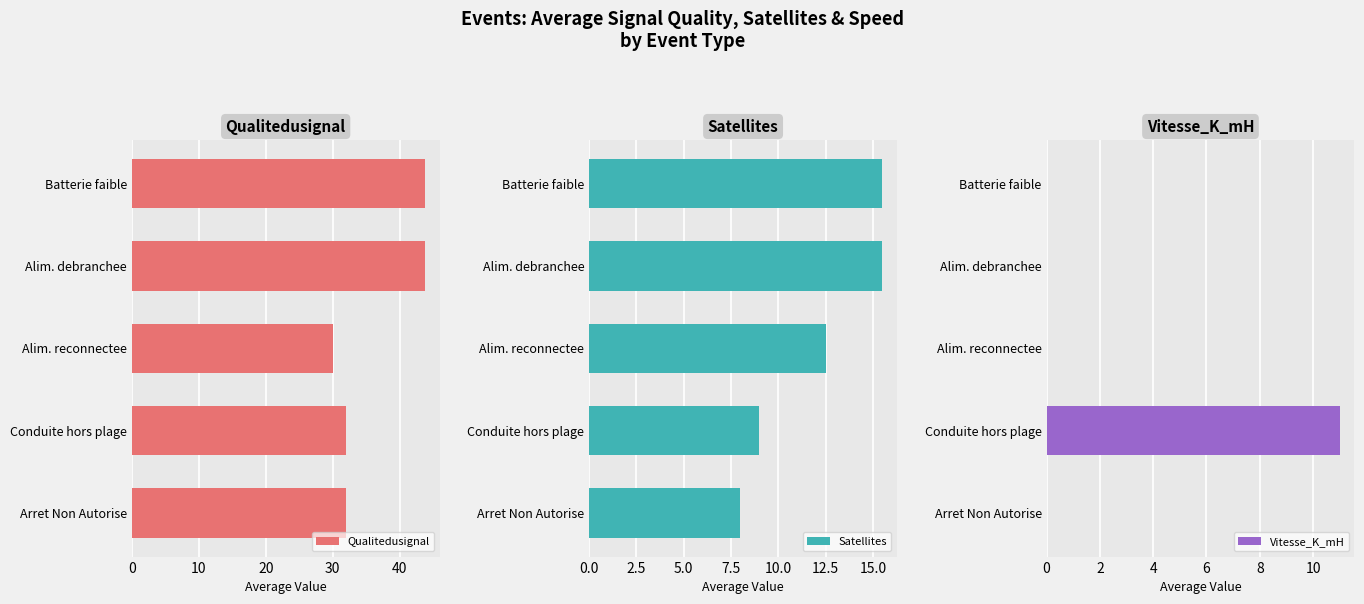

What is the average value of the Qualitedusignal series?

36.3